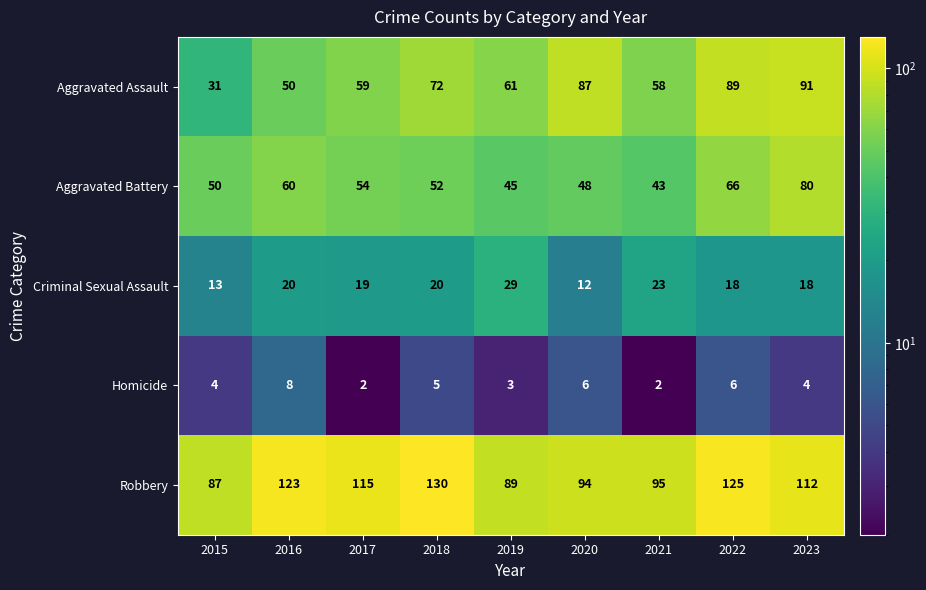

Where does the Aggravated Battery series first go above 52?

2016